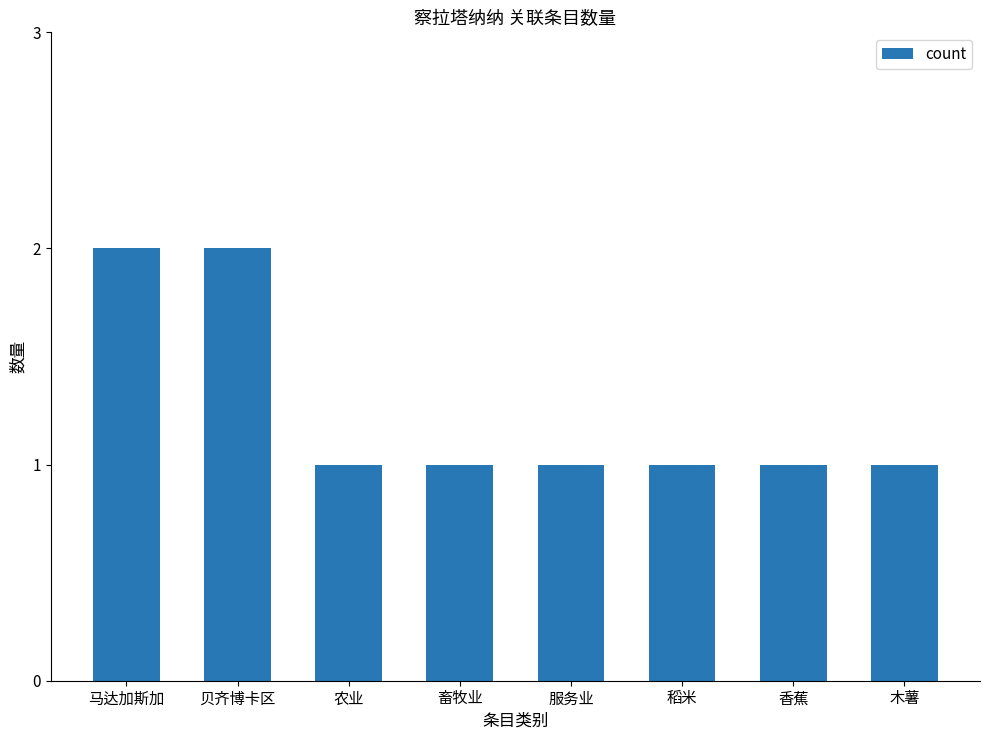

Reading left to right, extract all data points from this chart.

马达加斯加=2	贝齐博卡区=2	农业=1	畜牧业=1	服务业=1	稻米=1	香蕉=1	木薯=1